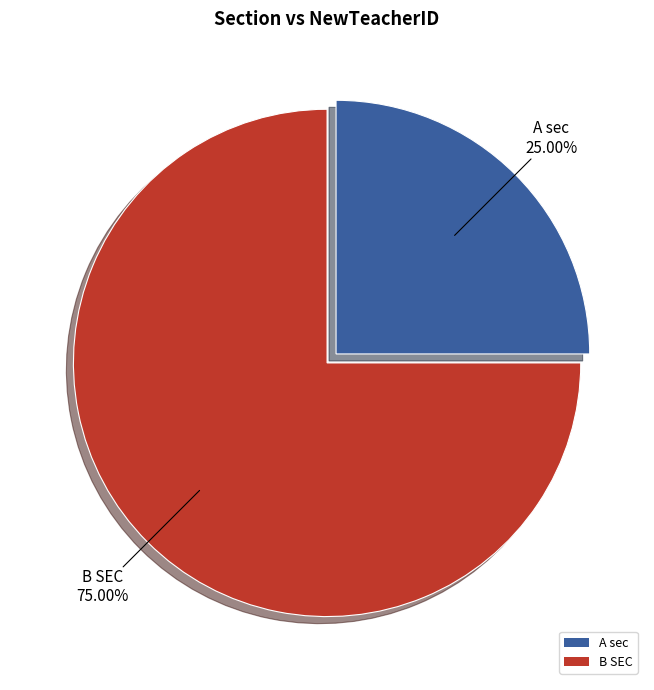

Is the sum of A sec and B SEC greater than half?

Yes